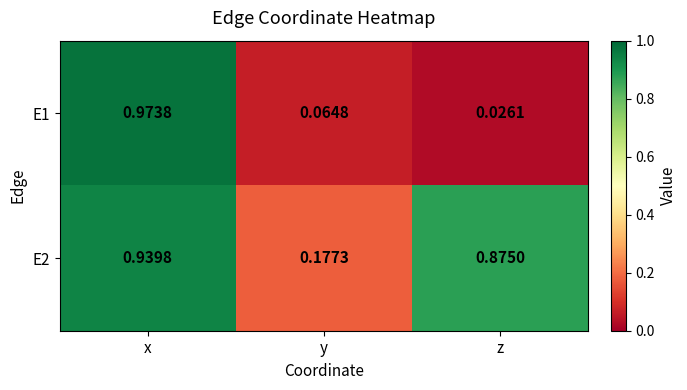

At which label does E1 reach its peak?

x